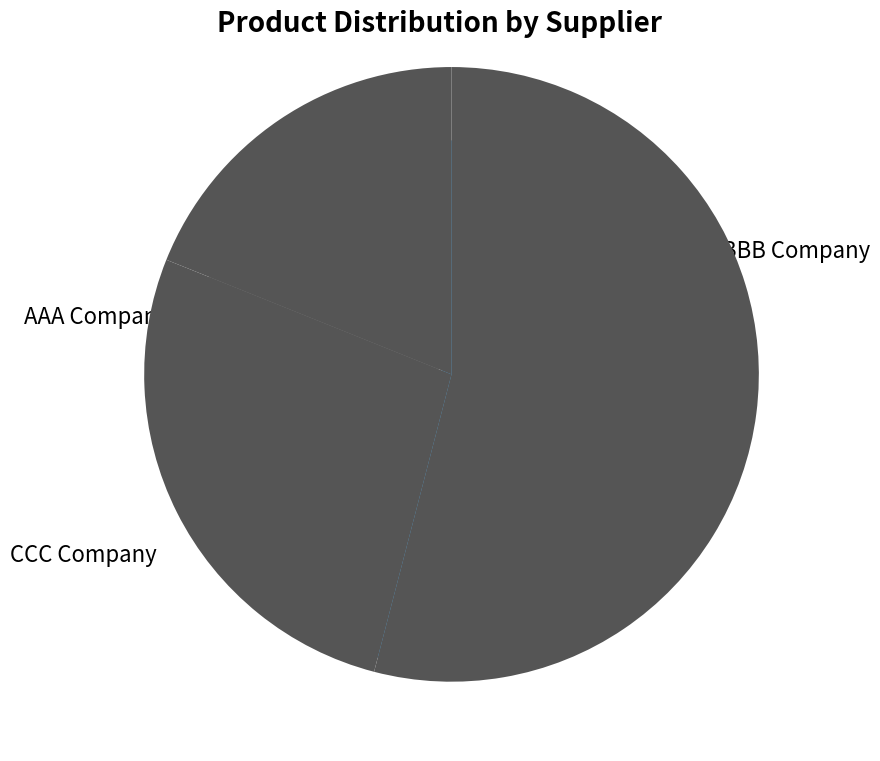

The CCC Company slice represents 7% of the pie. True or false?

False